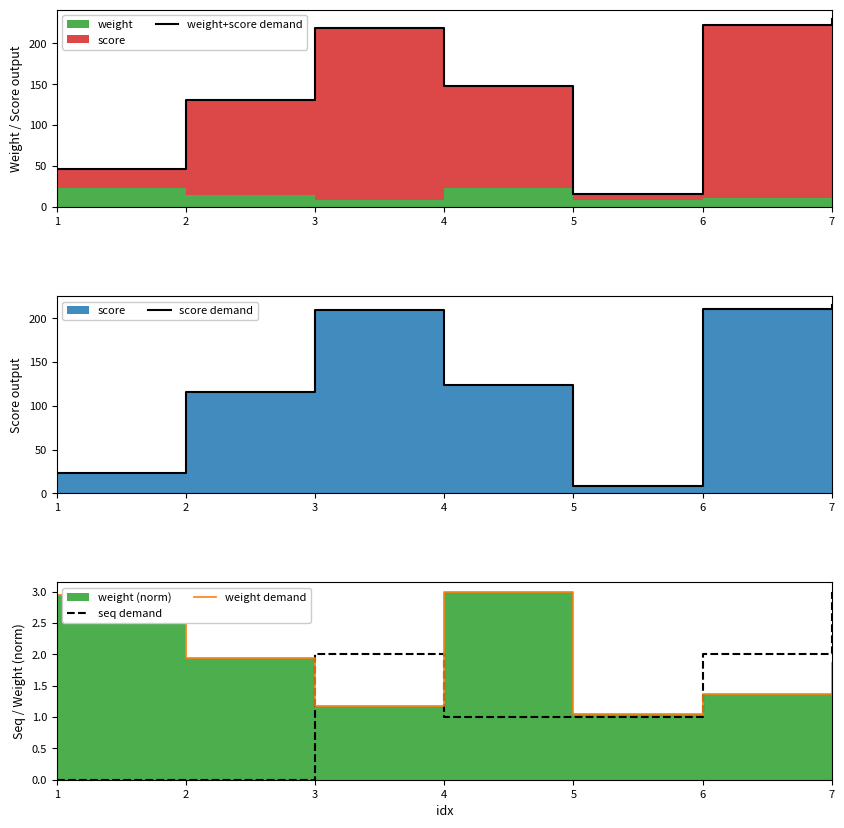

How many values in seq demand are above zero?

5